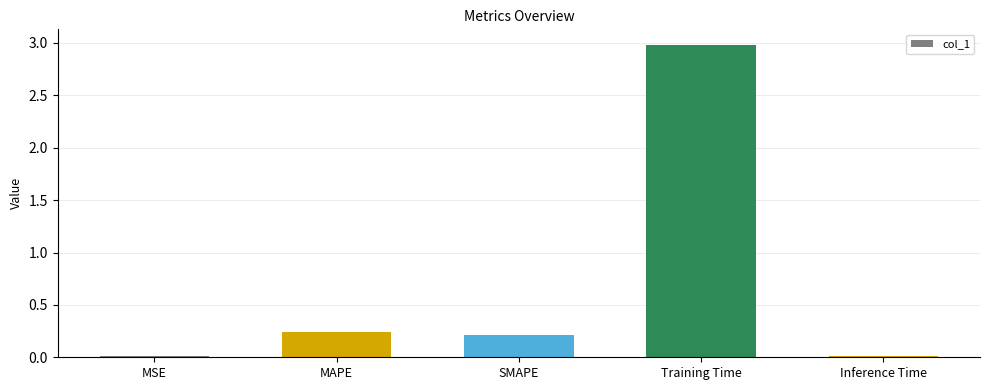

True or false: the data shows 0.2 at MAPE.

True